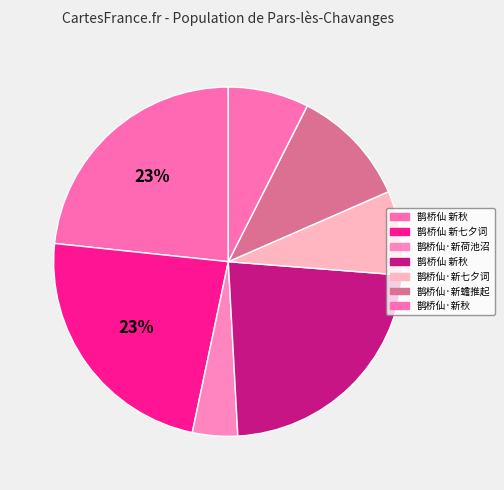

How many segments does this pie chart have?

7